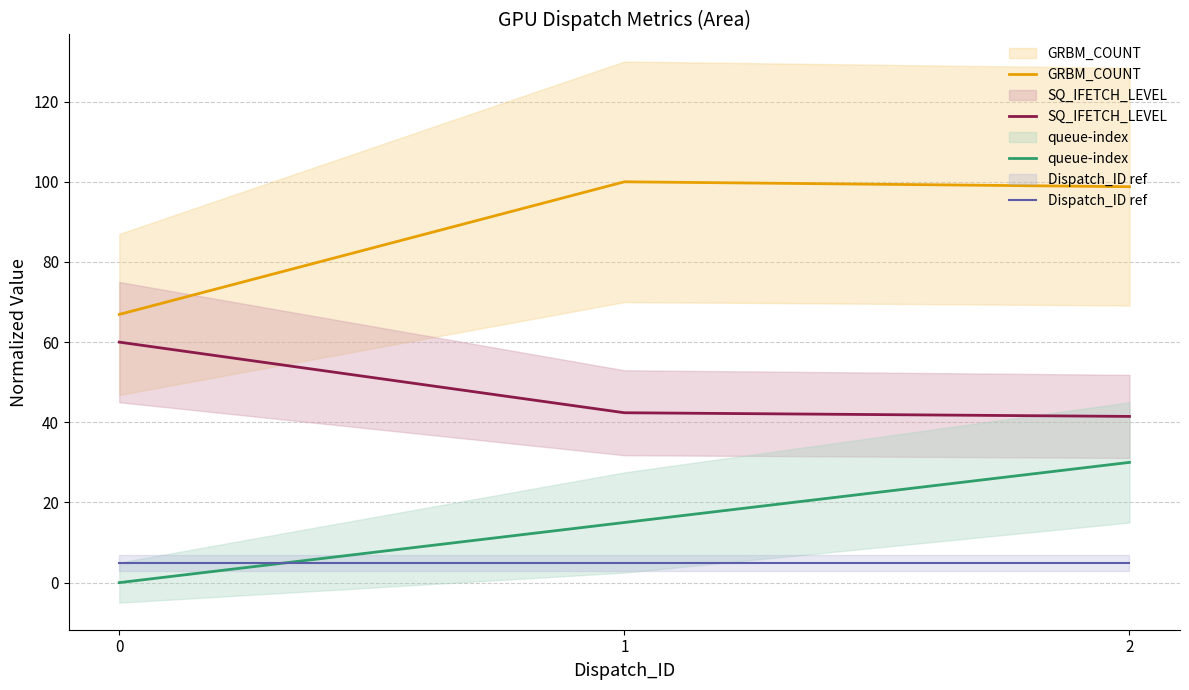

List the labels in order of GRBM_COUNT value, largest first.

1, 2, 0